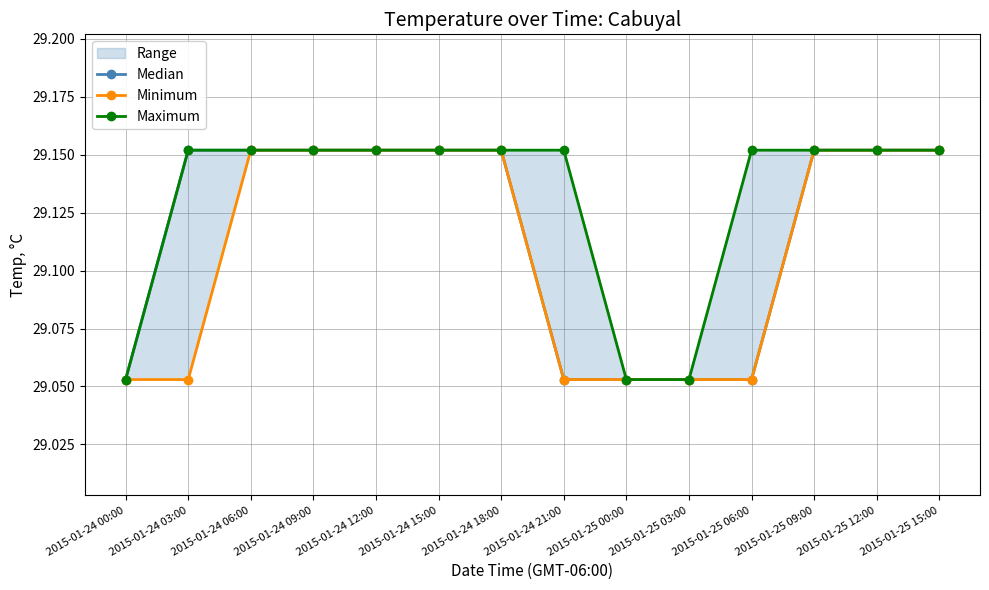

What is the difference between the second highest and minimum values in the Minimum series?

0.1